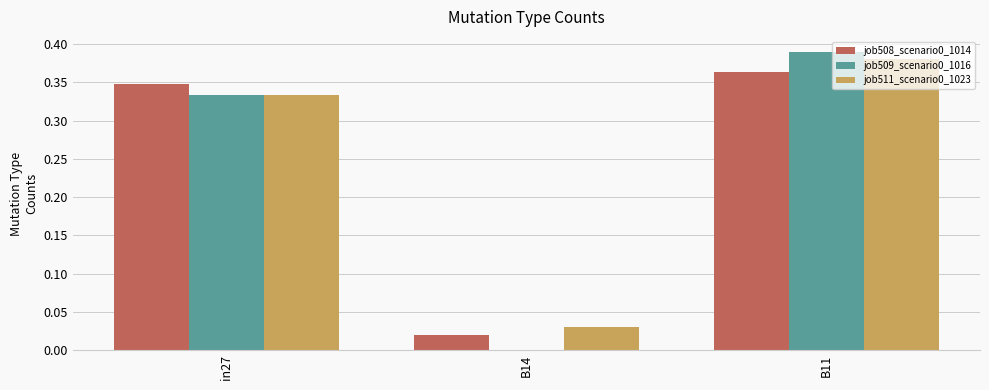

The job508_scenario0_1014 series shows 0.6 at in27. True or false?

False